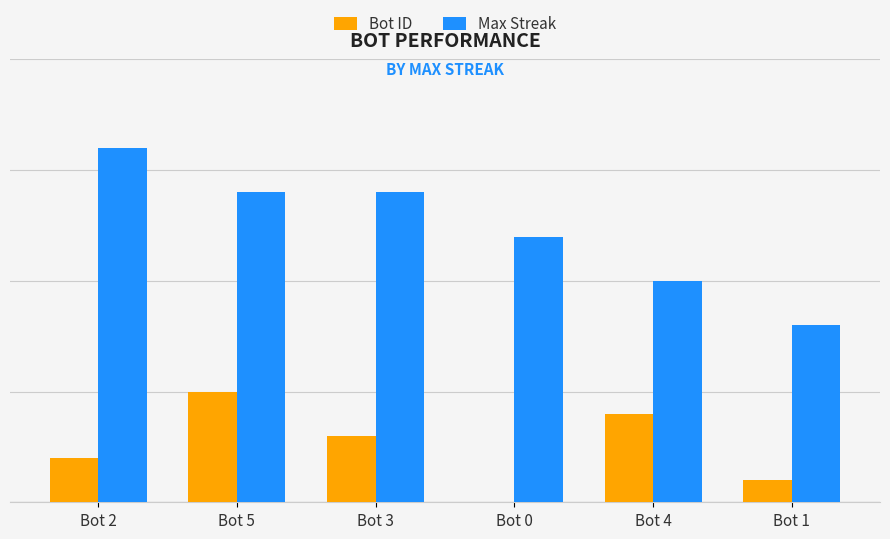

What are all the series names shown in the legend?

Bot ID, Max Streak